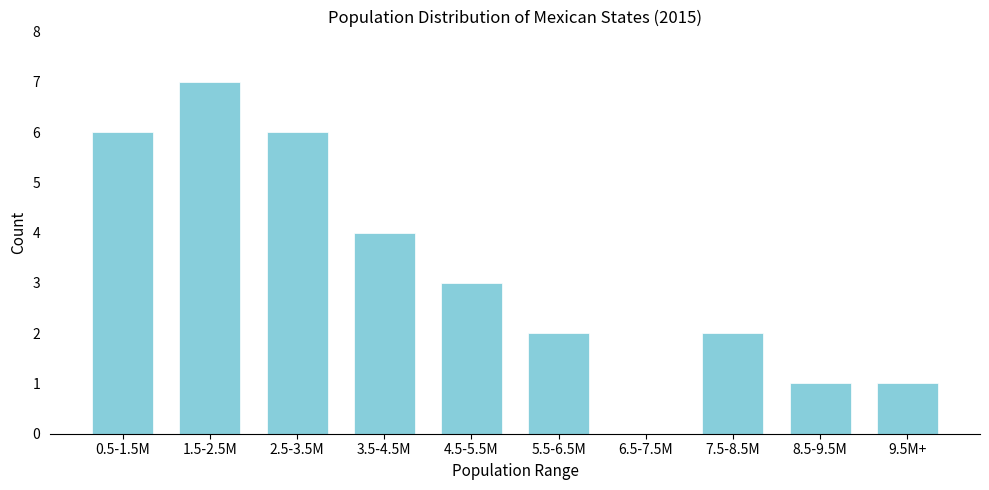

Reading left to right, extract all data points from this chart.

0.5-1.5M=6	1.5-2.5M=7	2.5-3.5M=6	3.5-4.5M=4	4.5-5.5M=3	5.5-6.5M=2	6.5-7.5M=0	7.5-8.5M=2	8.5-9.5M=1	9.5M+=1